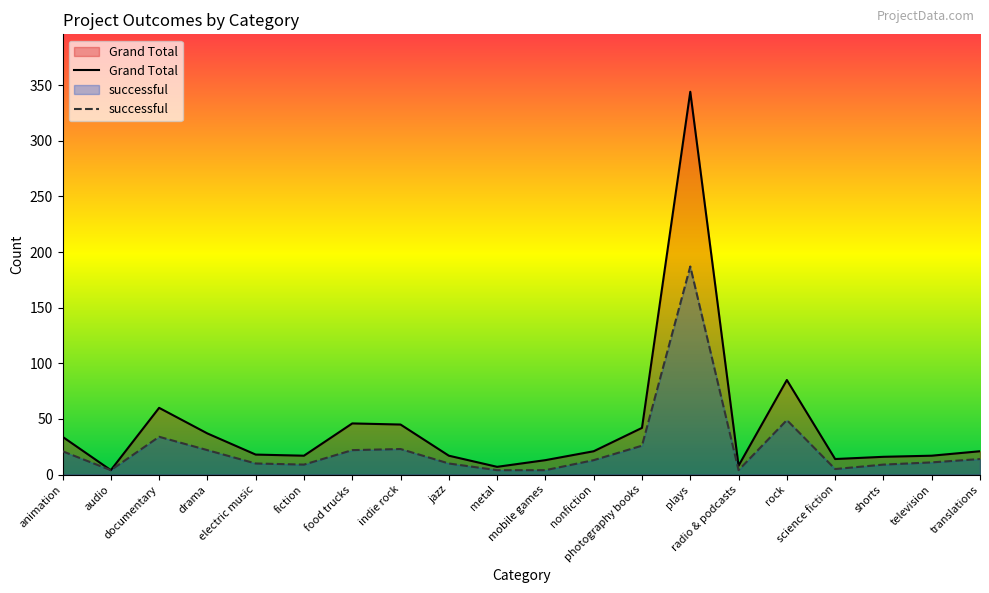

Is it true that successful equals 38 at indie rock?

False